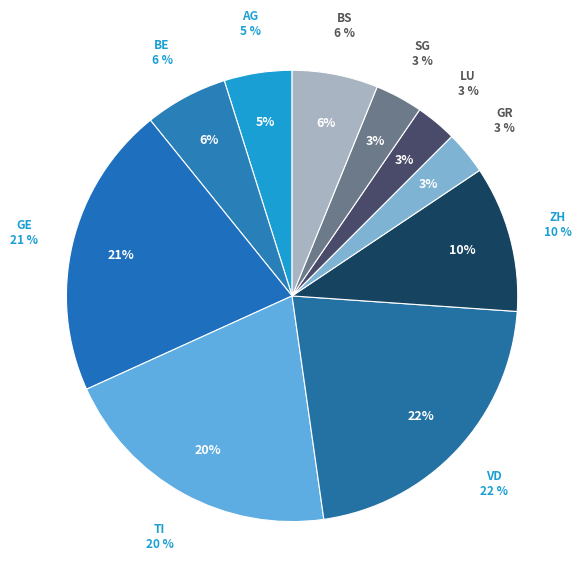

Is there a majority slice in this chart?

No